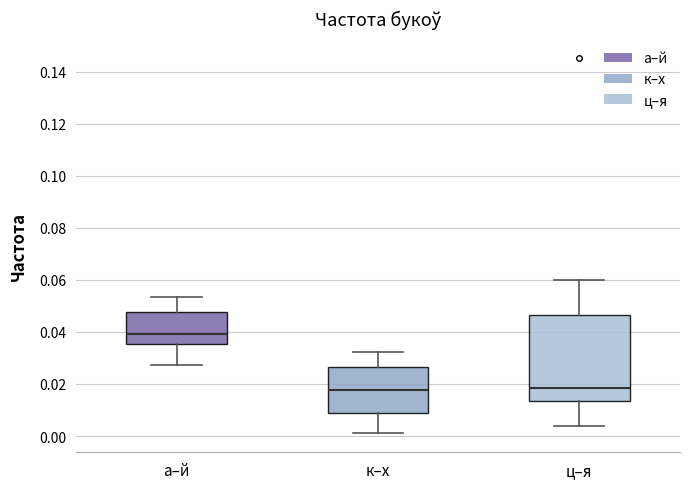

Reading left to right, read every box against the y-axis: the position of its median line, the range the box covers, and the ends of its whiskers. The values are not printed on the chart, so give them approximately, as read against the axis.

а–й: median 0.040, box 0.036 to 0.048, whiskers 0.028 to 0.054
к–х: median 0.018, box 0.008 to 0.026, whiskers 0.000 to 0.032
ц–я: median 0.018, box 0.014 to 0.046, whiskers 0.004 to 0.060